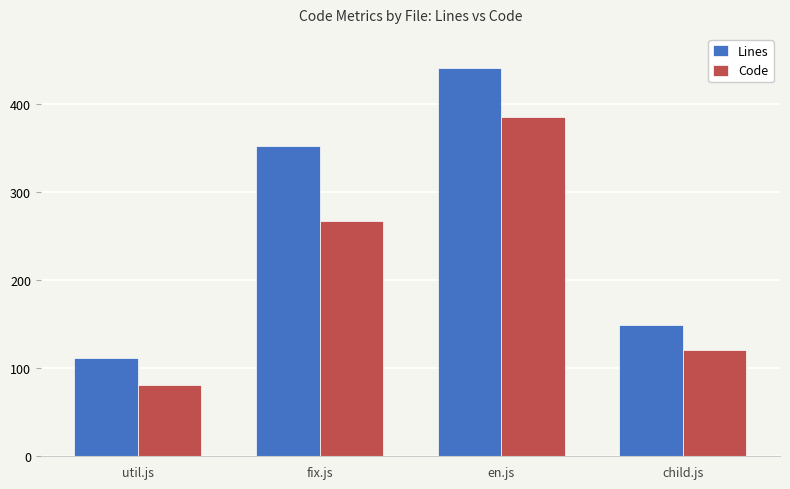

Which series has the largest total across all categories?

Lines